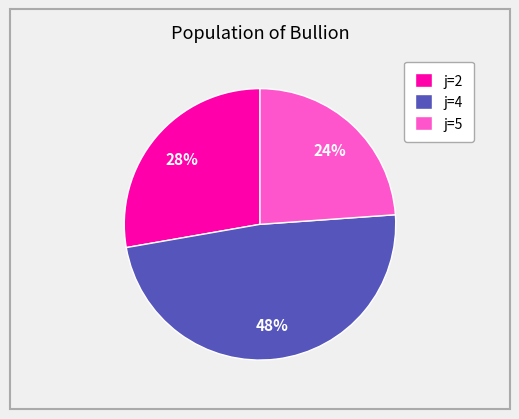

Which category has the smallest portion of the pie?

j=5